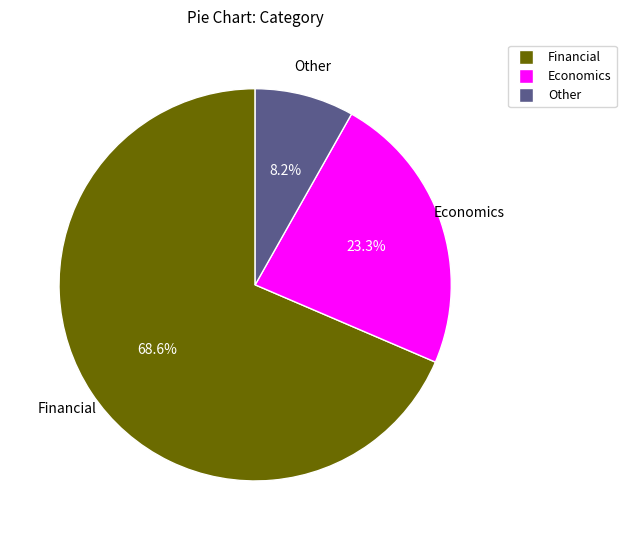

What percentage is the Financial slice, to the nearest percent?

69%